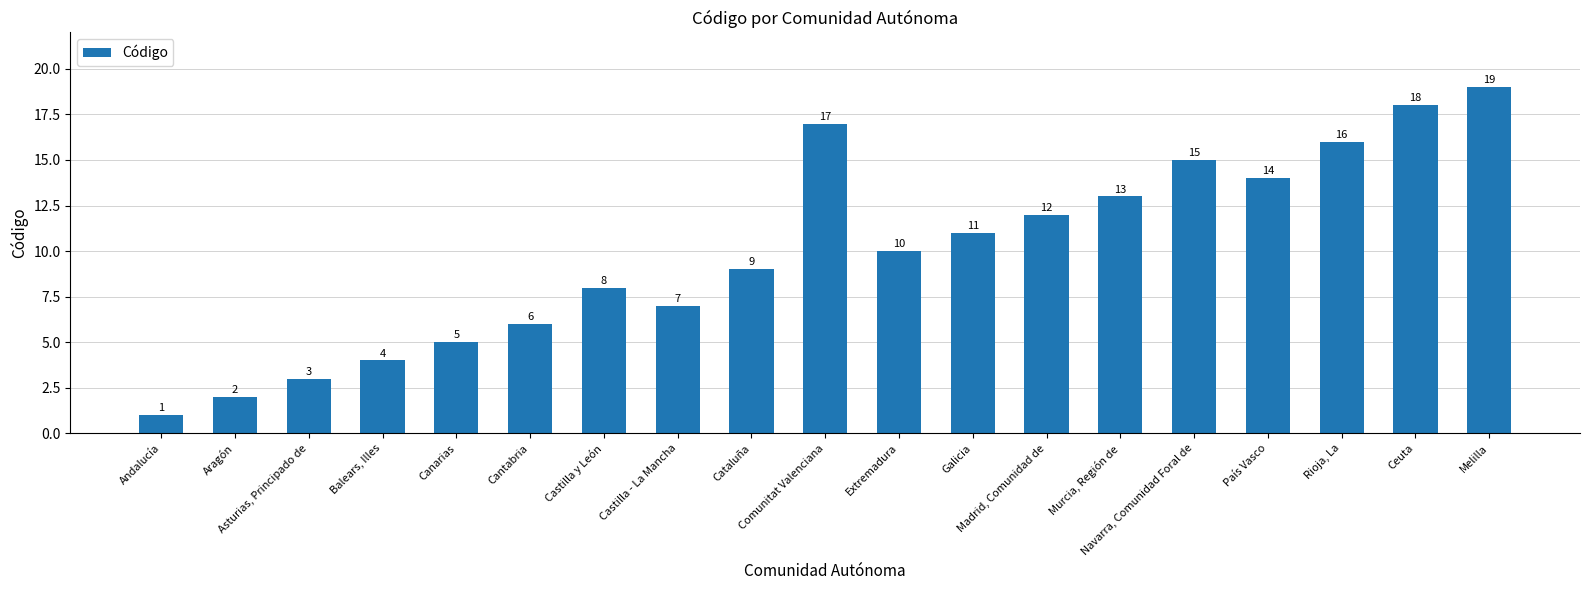

Between Murcia, Región de and Canarias, which is larger?

Murcia, Región de